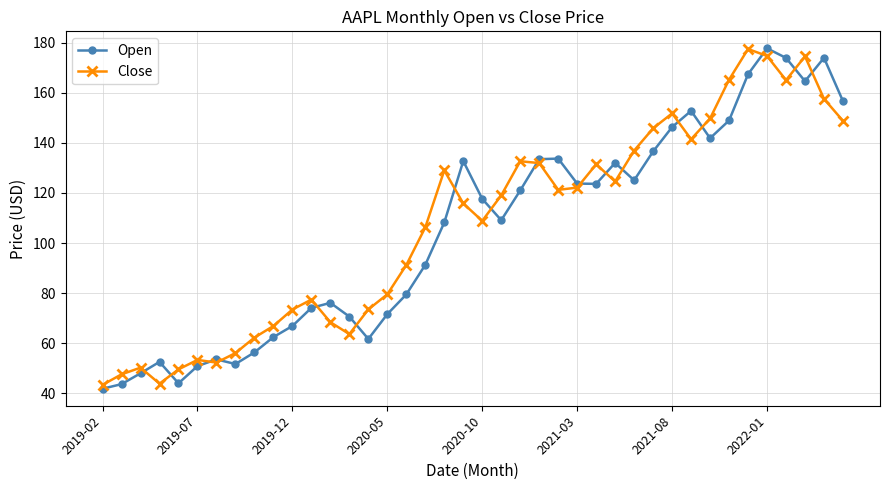

What is the value of the Open point at the 32nd from the left?

152.8